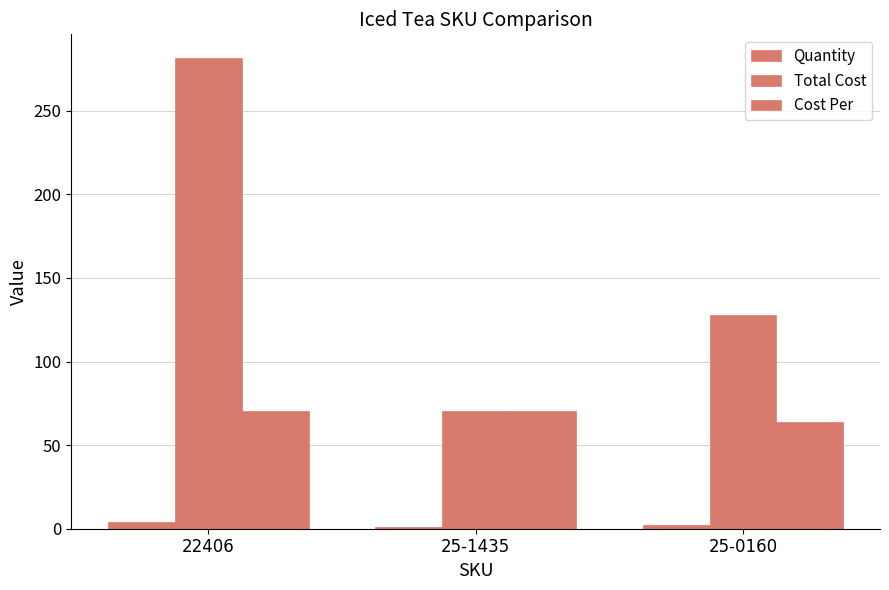

How many bars are there in each group?

3